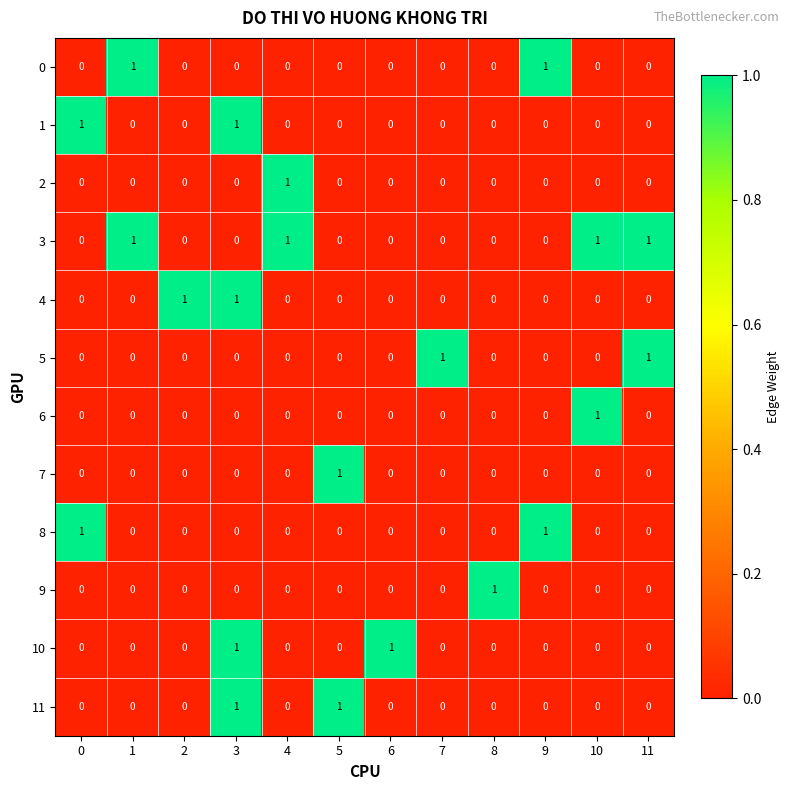

Which series has the largest total across all categories?

3